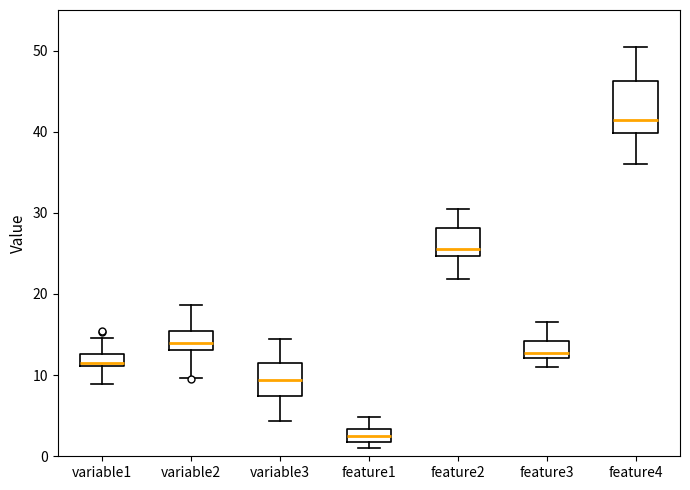

Where does the upper whisker of the box for variable1 end on the y-axis? The values are not printed on the chart, so give them approximately, as read against the axis.

15